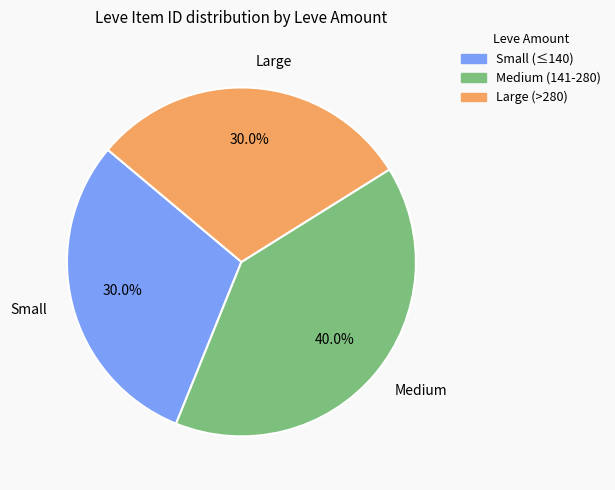

To the nearest percent, what is the difference between the largest and smallest slice percentages?

10%